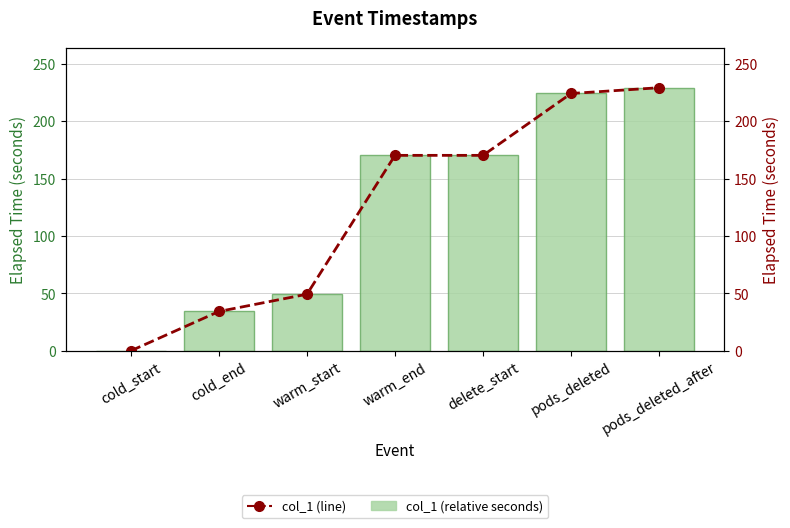

At cold_start, list the series in order from smallest to largest.

col_1 (relative seconds), col_1 (line)